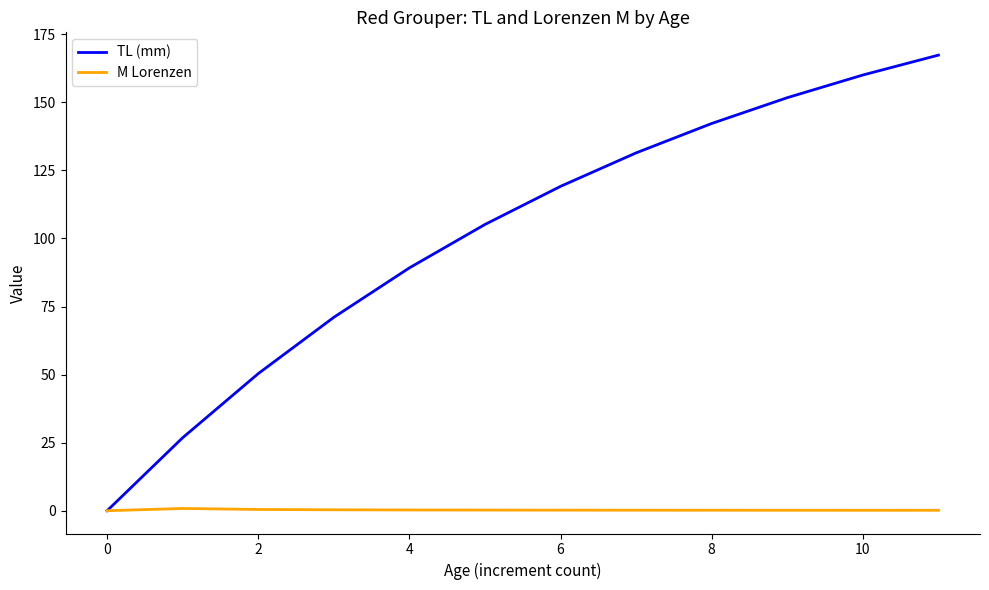

At how many categories does at least one series exceed 115?

6